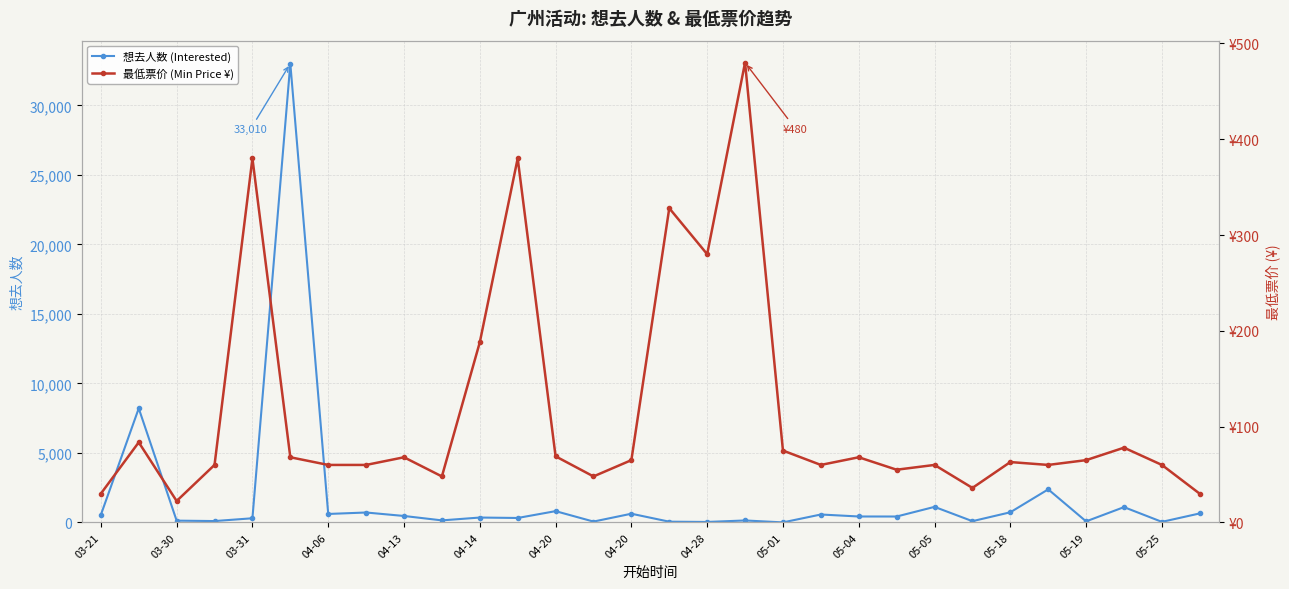

What is the difference between the second highest and second lowest values in the 最低票价 (Min Price ¥) series?

350.1